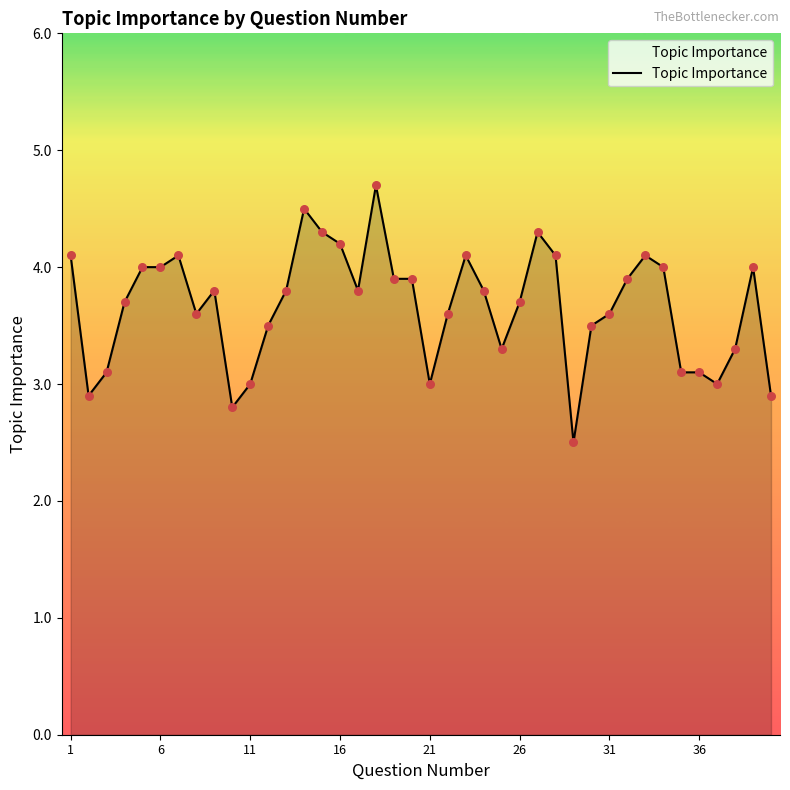

What is the difference between the maximum and minimum values?

2.2